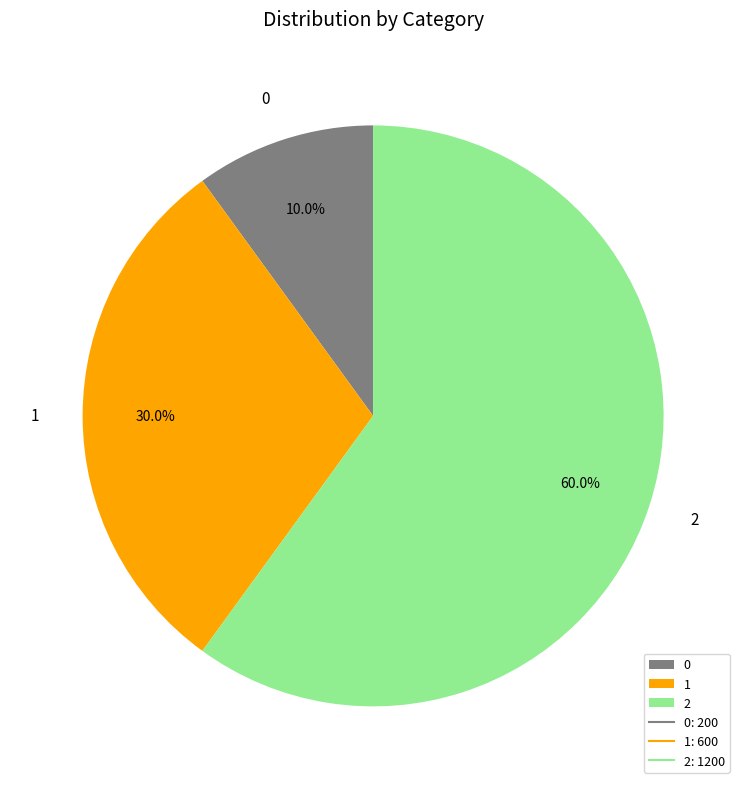

Which has a higher value, 2 or 1?

2